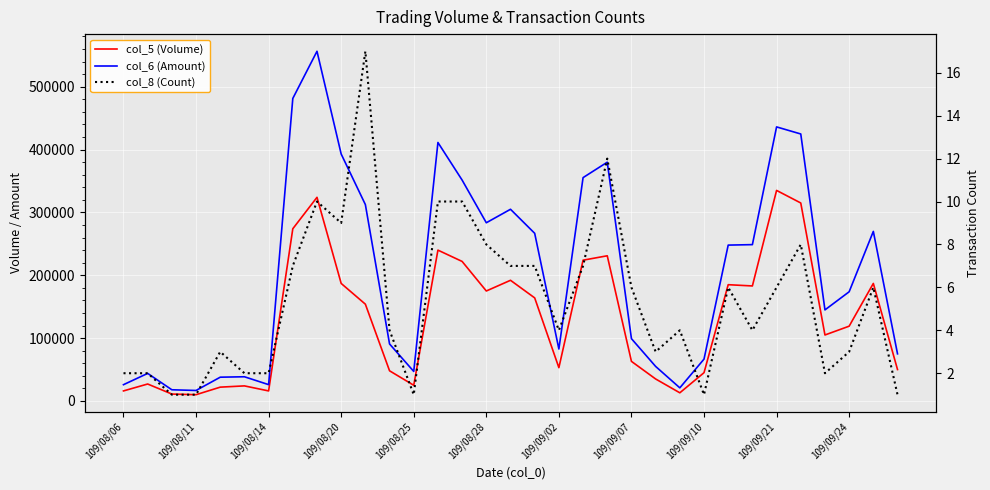

What is the maximum value for col_6 (Amount)?

556360